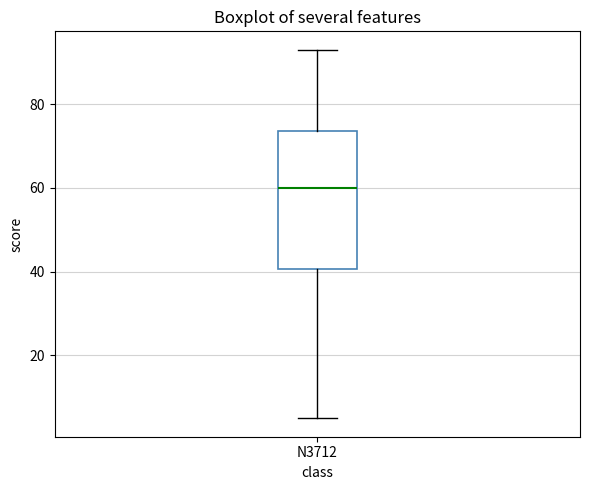

Where does the median line of the box for N3712 sit on the y-axis? The values are not printed on the chart, so give them approximately, as read against the axis.

60